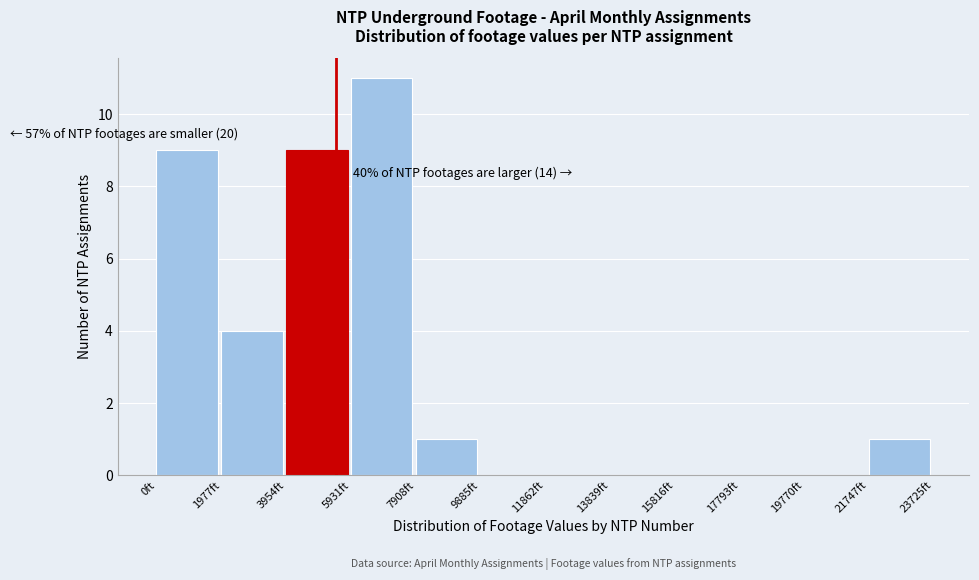

Which range on the x-axis has the tallest bar?

6000 to 8000